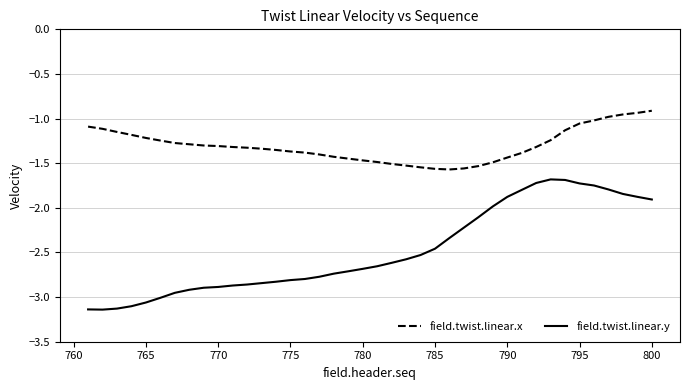

Which series has the largest range (max minus min)?

field.twist.linear.y